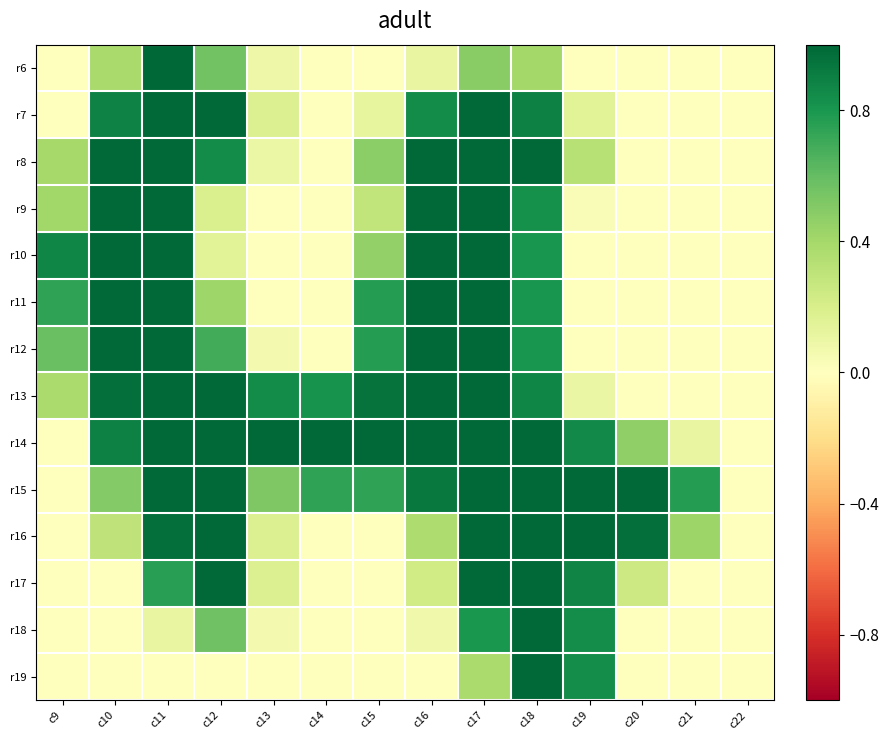

What is the total value across all series at c15?

5.6